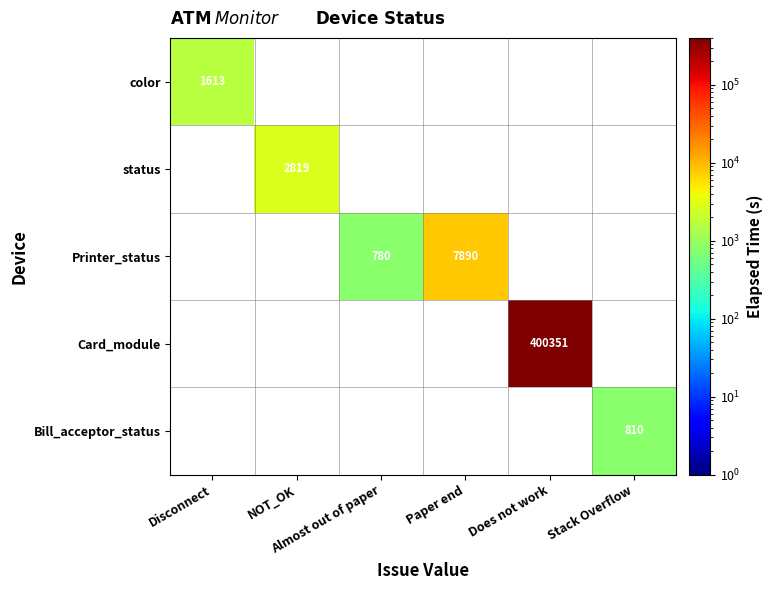

Which category has the lowest value across all series?

NOT_OK